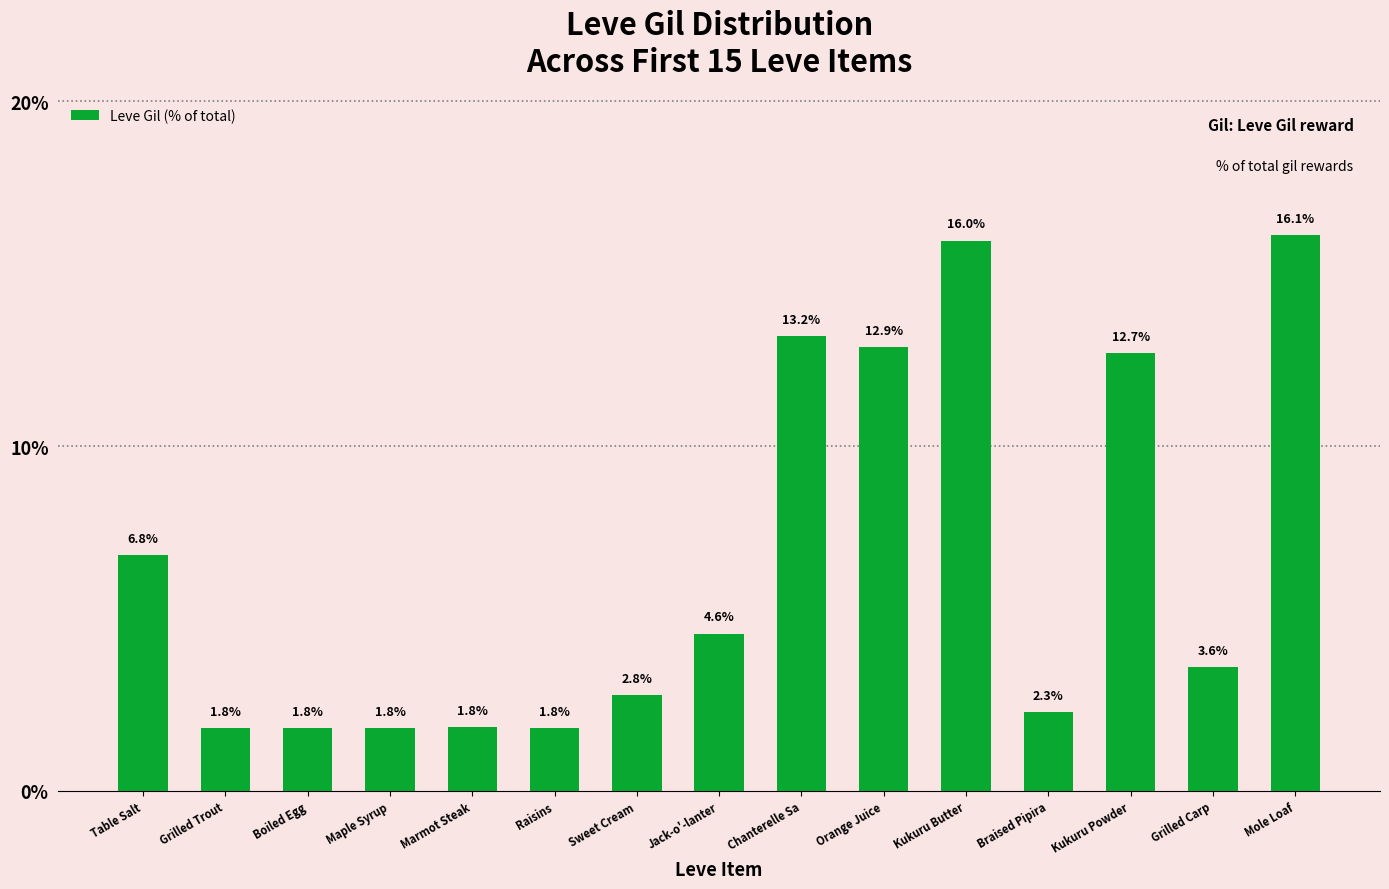

Is it true that the value at Sweet Cream is 2.8?

True